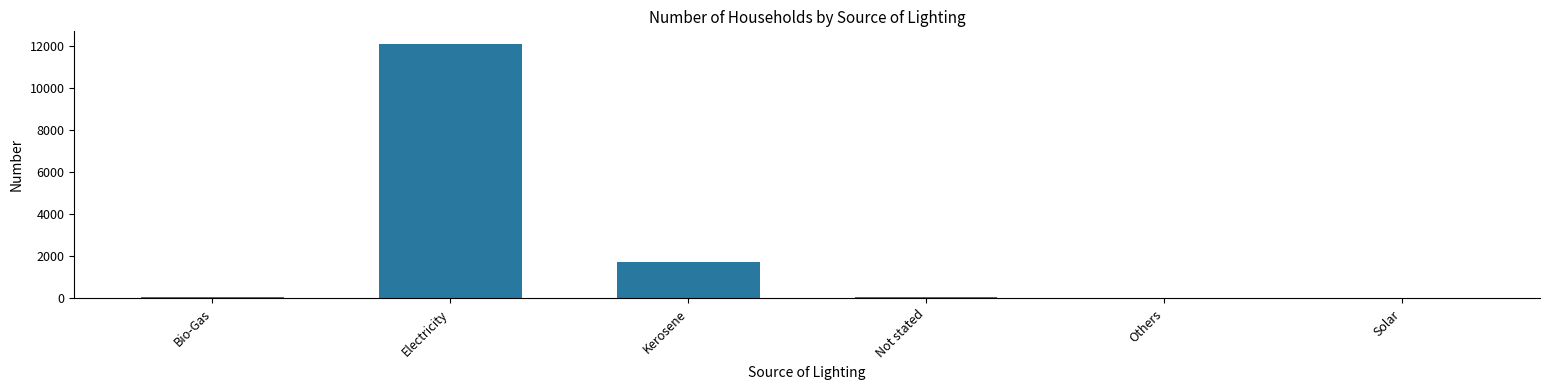

True or false: the data shows 12085 at Electricity.

True